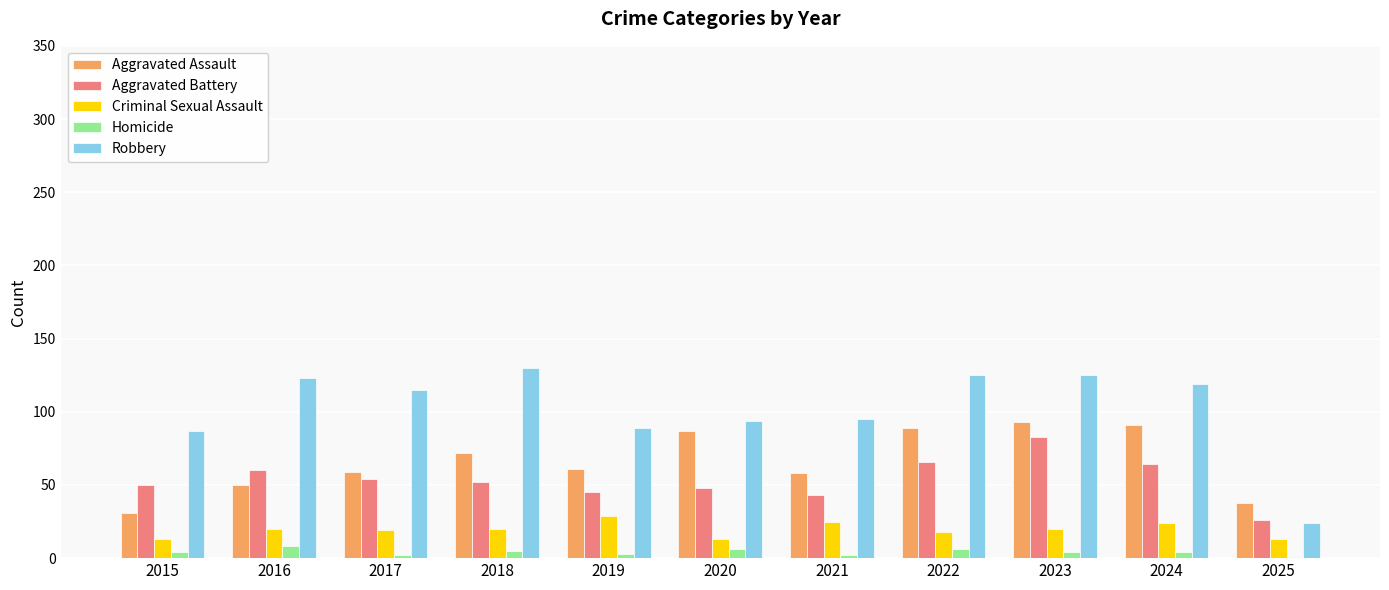

Which series has the largest total across all categories?

Robbery